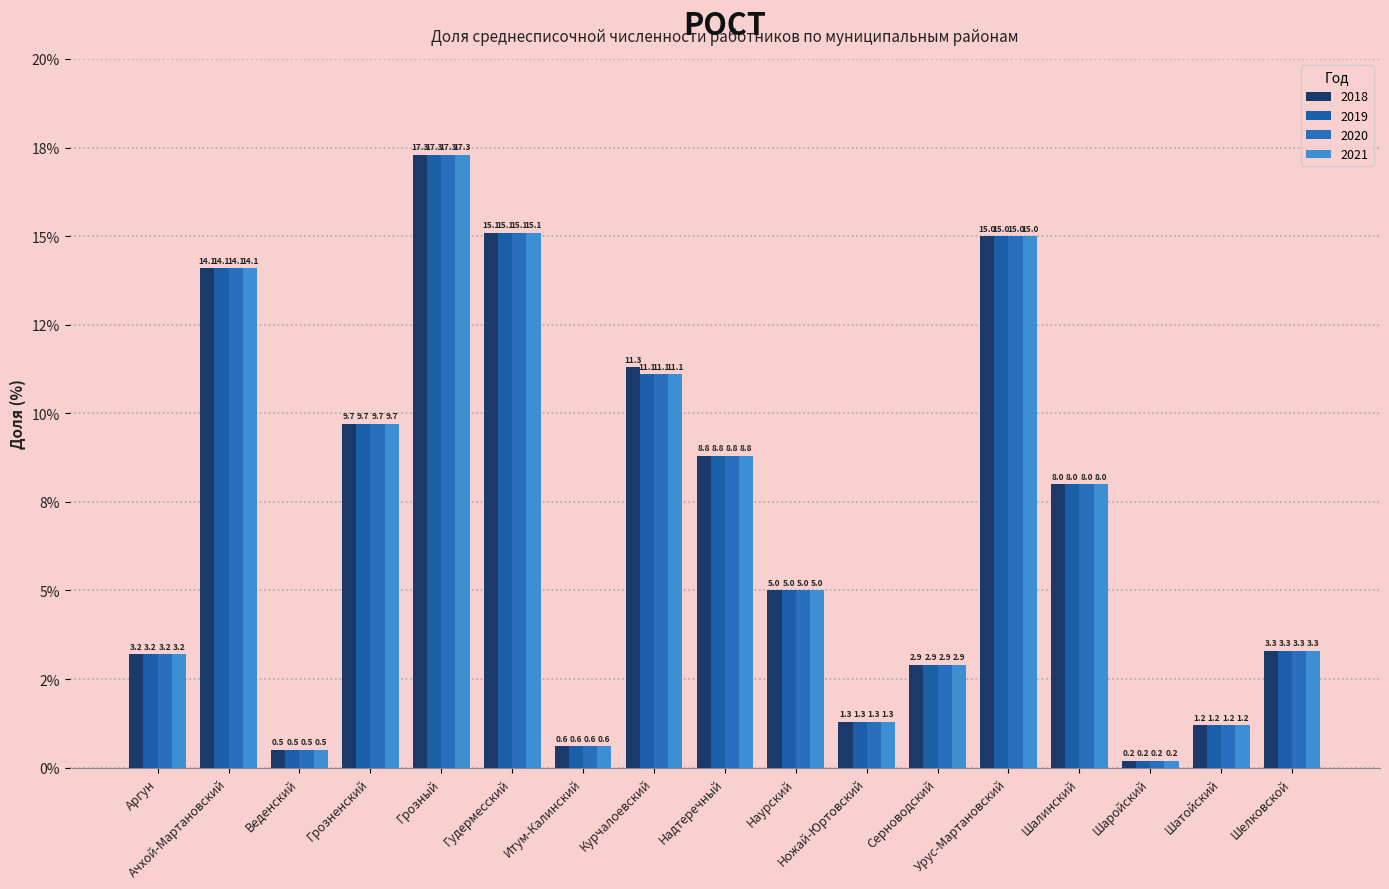

Are the bars grouped side by side (vs. stacked)?

Yes